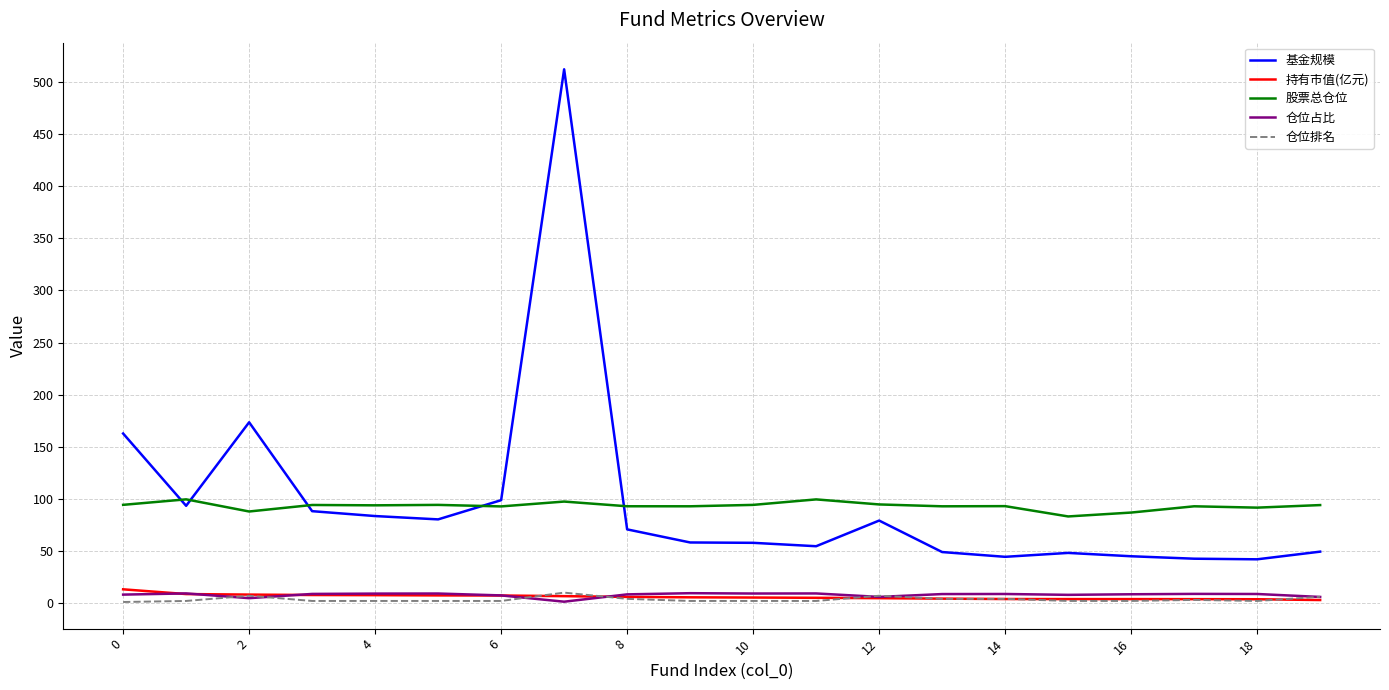

What is the minimum value for 基金规模?

42.0